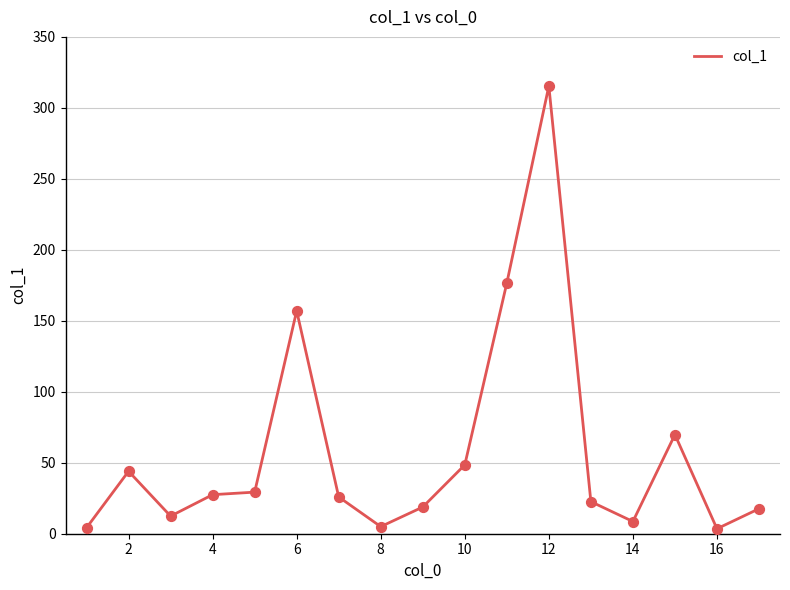

What is the maximum value shown in the chart?

315.4